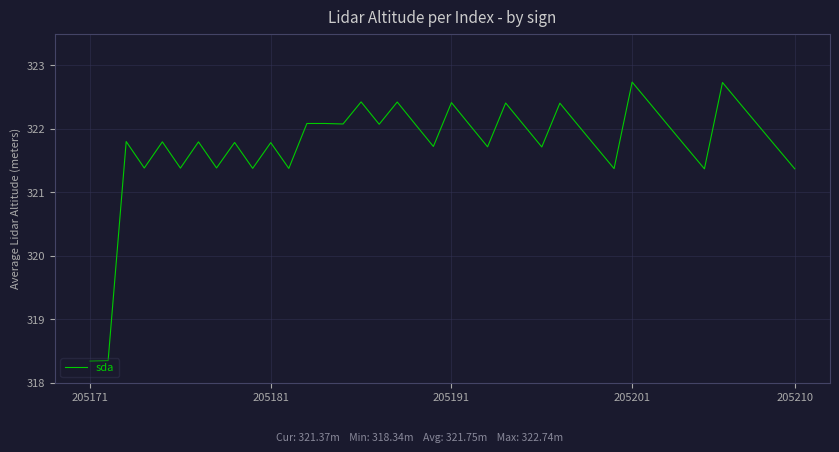

What is the difference between the maximum and minimum values?

4.4